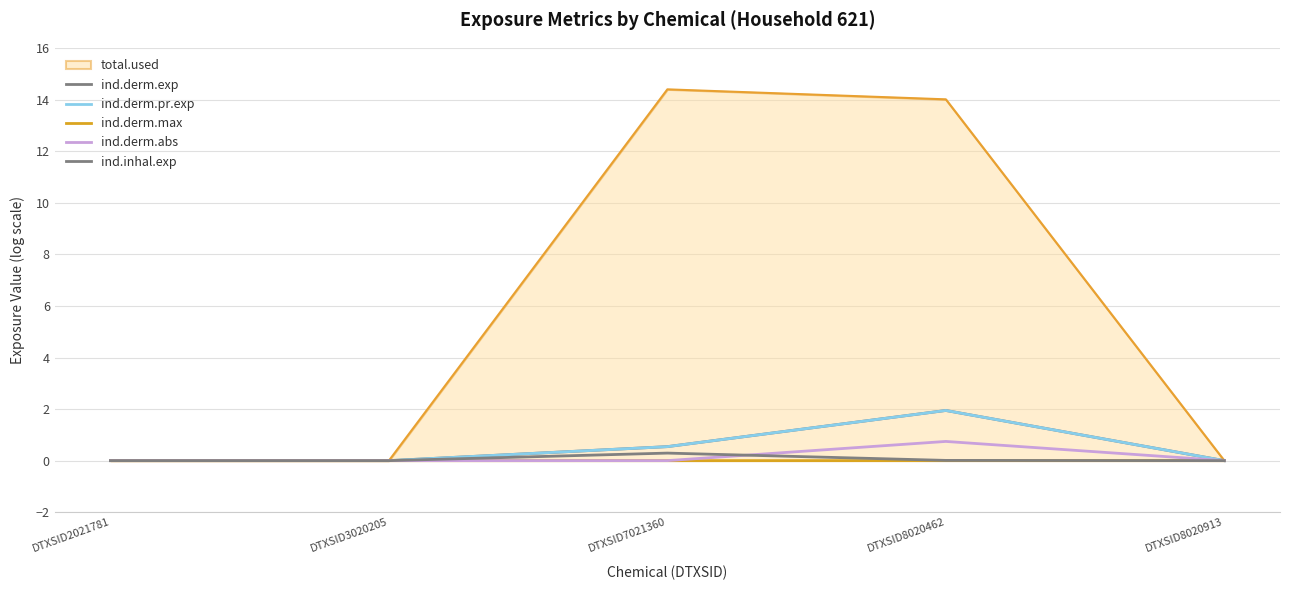

How many lines are shown in the chart?

6